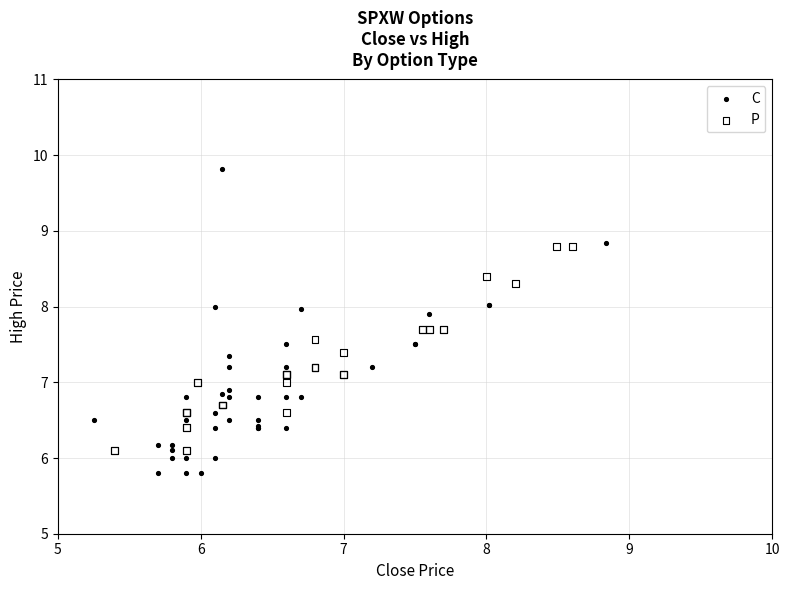

What are all the series names shown in the legend?

C, P